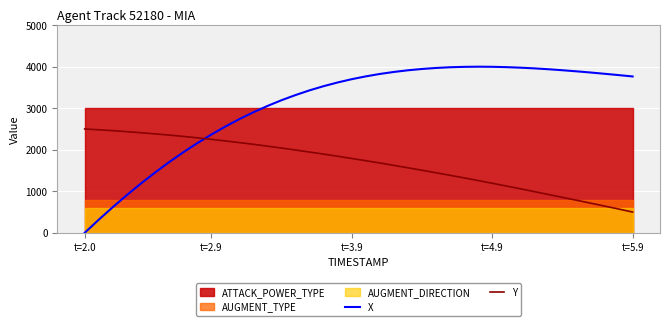

What is the highest value of the Y series?

2500.0